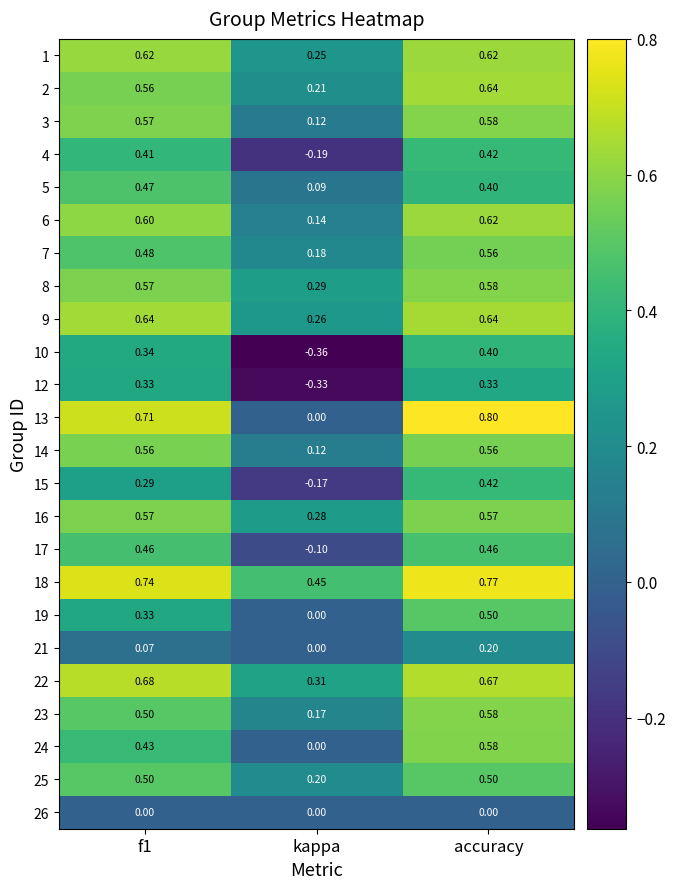

At which label is 19 closest to 0?

kappa